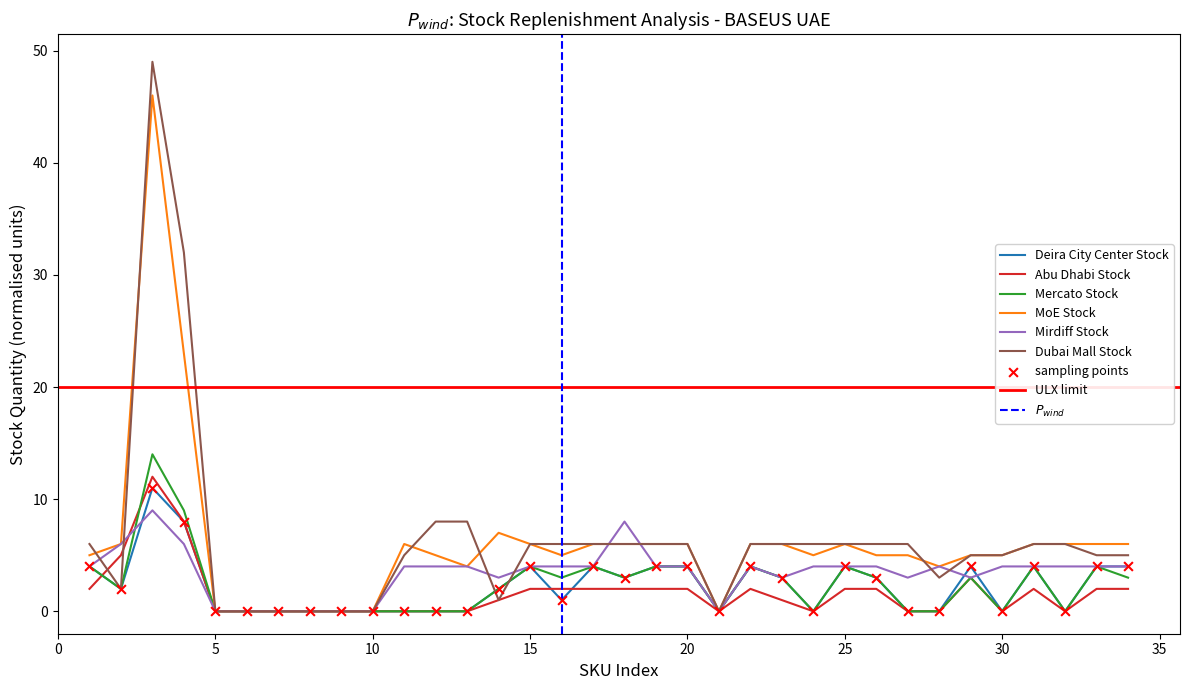

Which series has the largest total across all categories?

Dubai Mall Stock